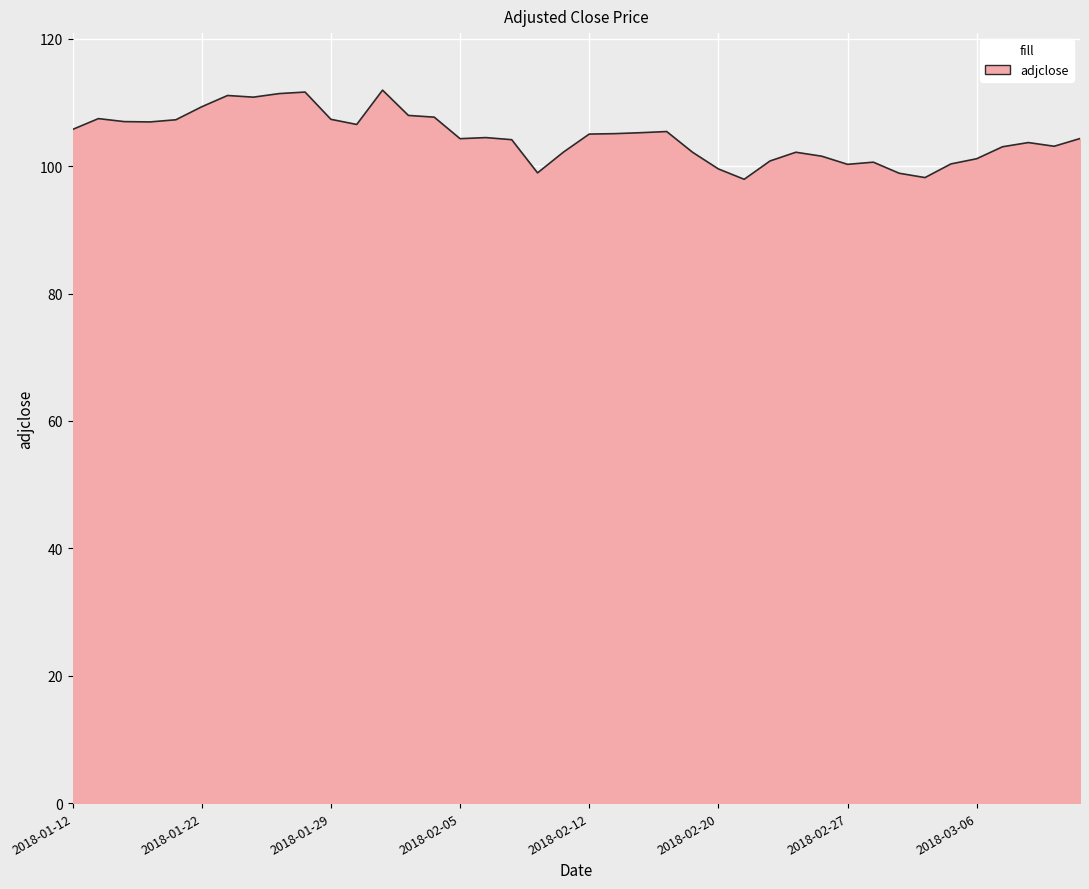

What is the difference between the maximum and minimum values?

14.0